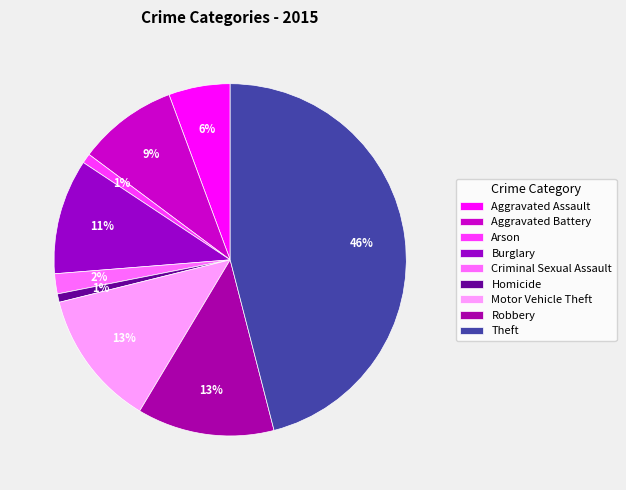

Is it true that Burglary is 11% of the pie?

True